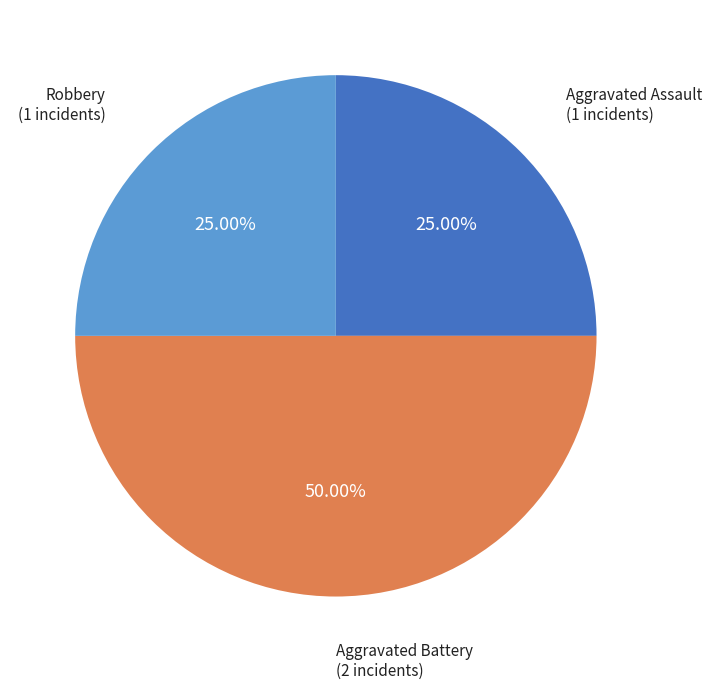

The Aggravated Assault slice represents 33% of the pie. True or false?

False